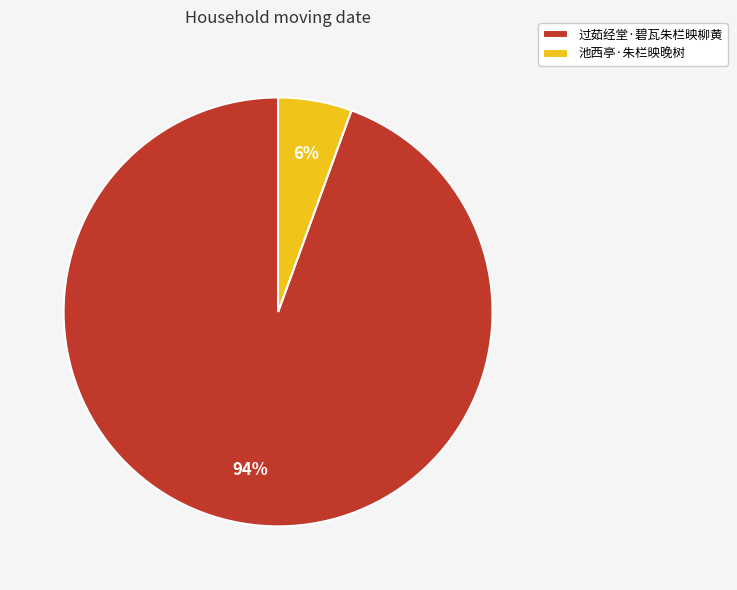

Is there a majority slice in this chart?

Yes